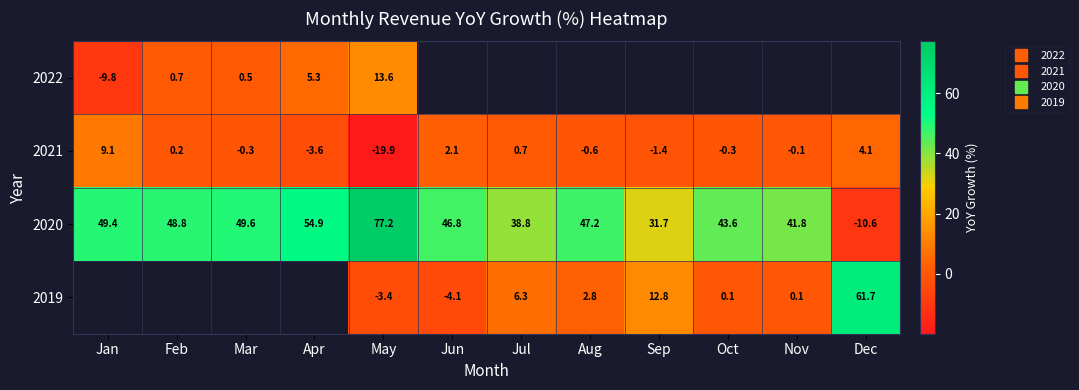

Is it true that 2019 equals -0.8 at May?

False